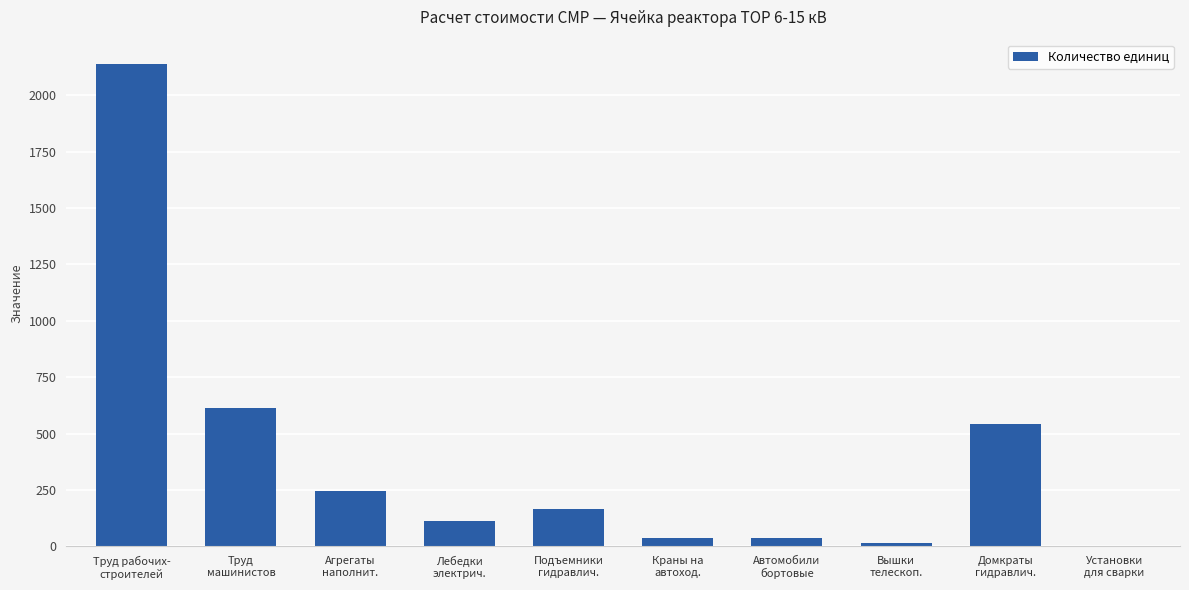

What is the maximum value shown in the chart?

2139.7